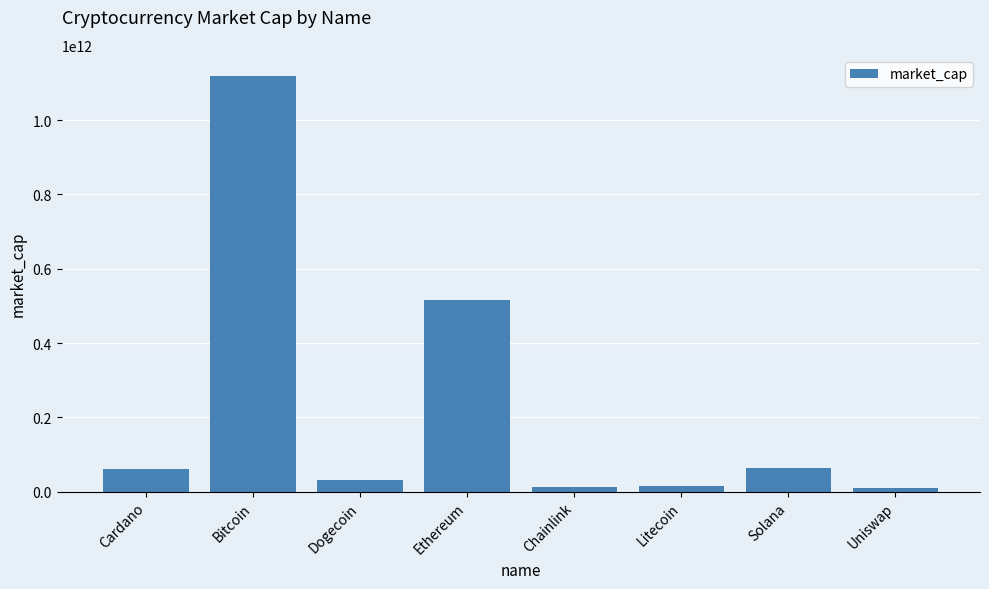

Which label corresponds to the largest value in the chart?

Bitcoin